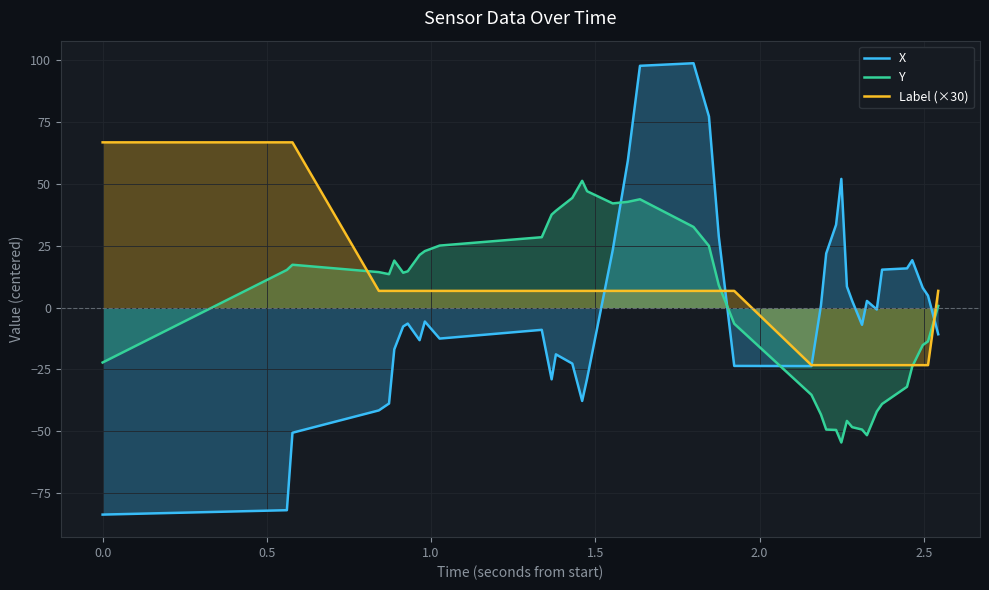

How many times do Label (×30) and Y cross each other?

4